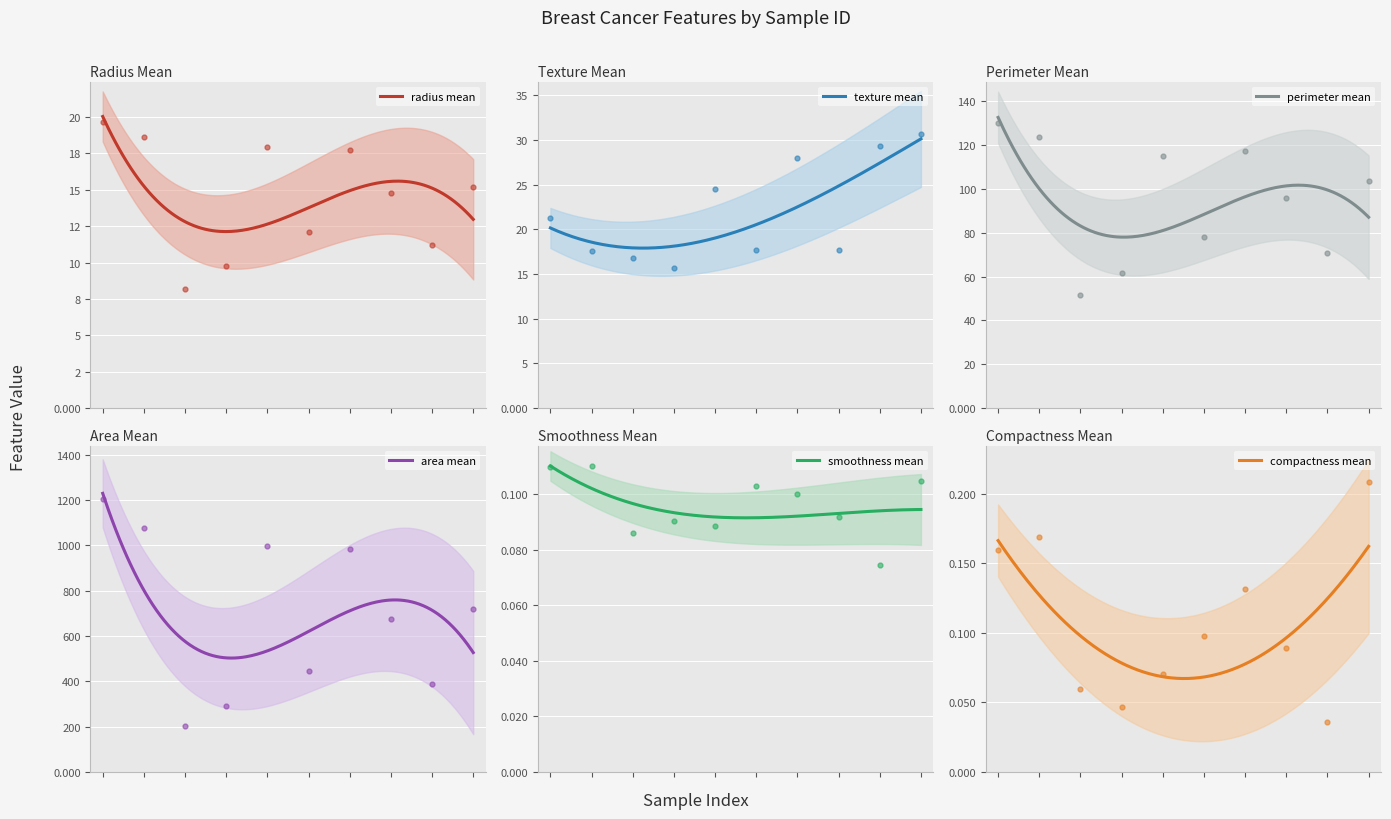

At which label does radius_mean first exceed 15?

84300903